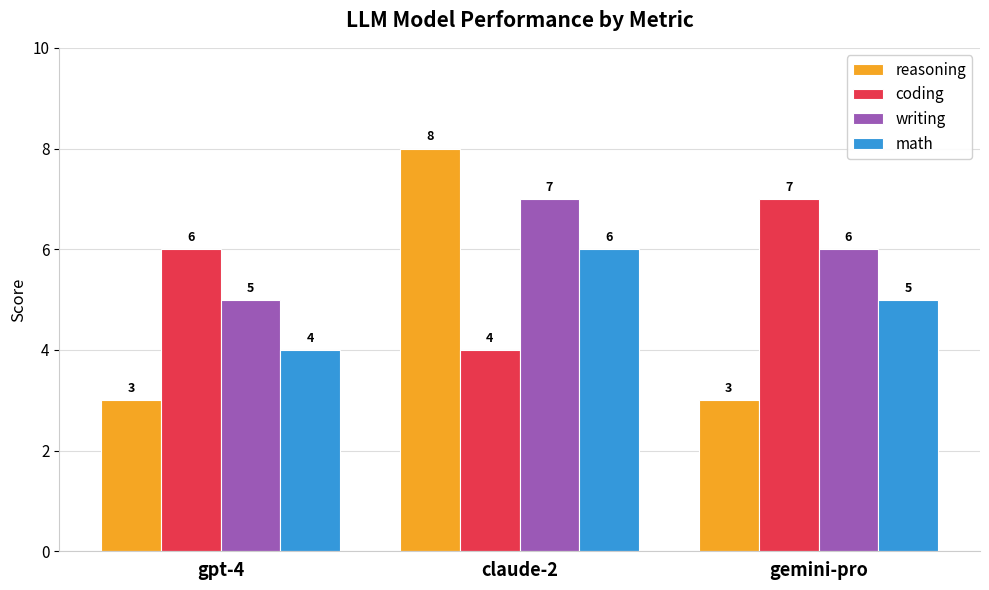

Reading left to right, transcribe all the data shown in this chart.

reasoning: gpt-4=3	claude-2=8	gemini-pro=3
coding: gpt-4=6	claude-2=4	gemini-pro=7
writing: gpt-4=5	claude-2=7	gemini-pro=6
math: gpt-4=4	claude-2=6	gemini-pro=5